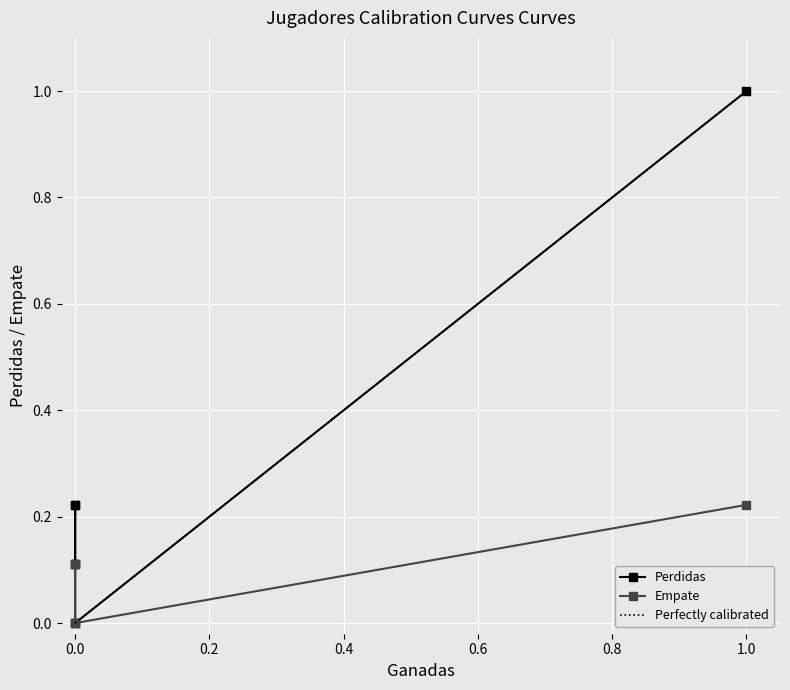

Count the Empate values in the range 0 to 1.

5